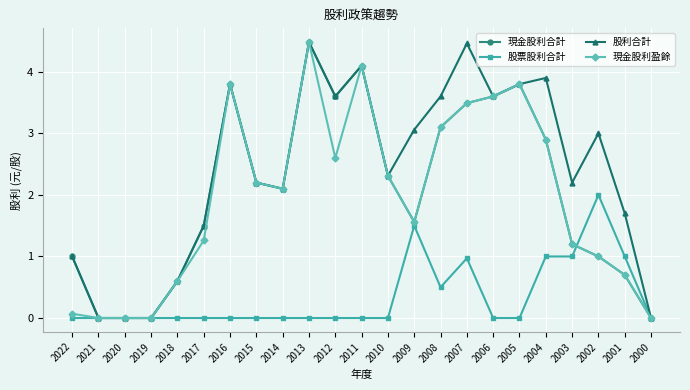

What is the value of the 股票股利合計 point at the 16th from the left?

1.0